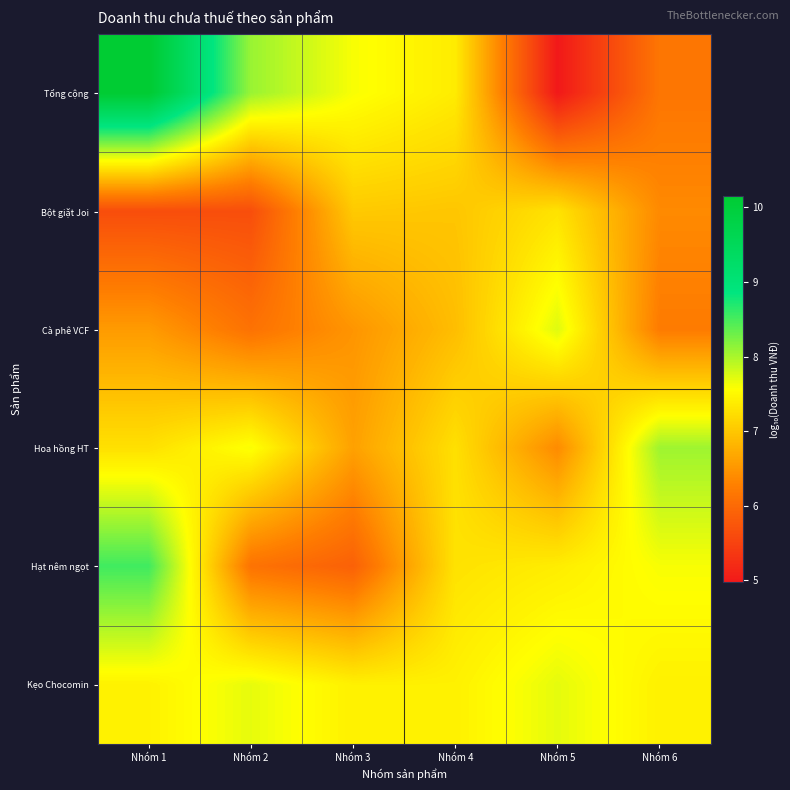

Which has a higher value, Nhóm 1 or Nhóm 4?

Nhóm 1